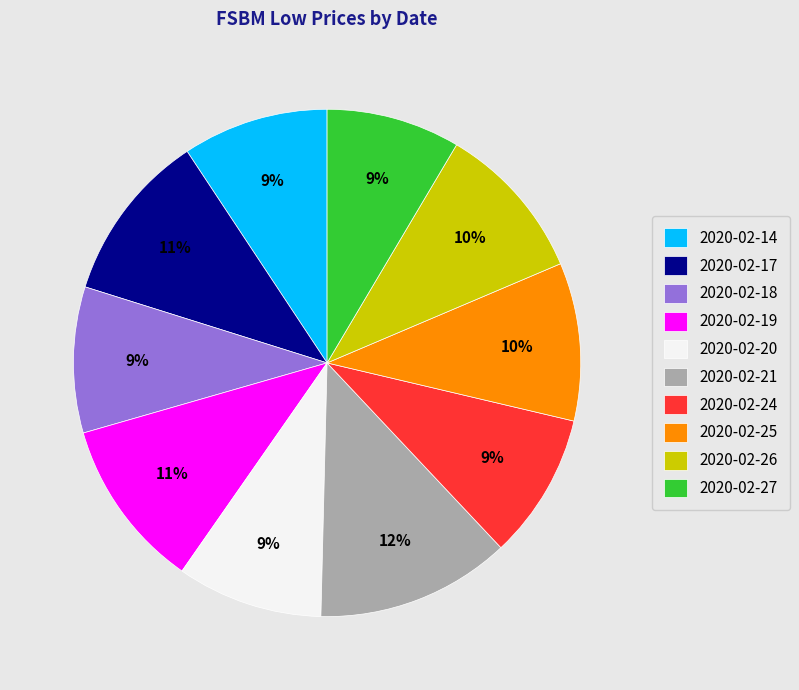

How many slices are in this pie chart?

10